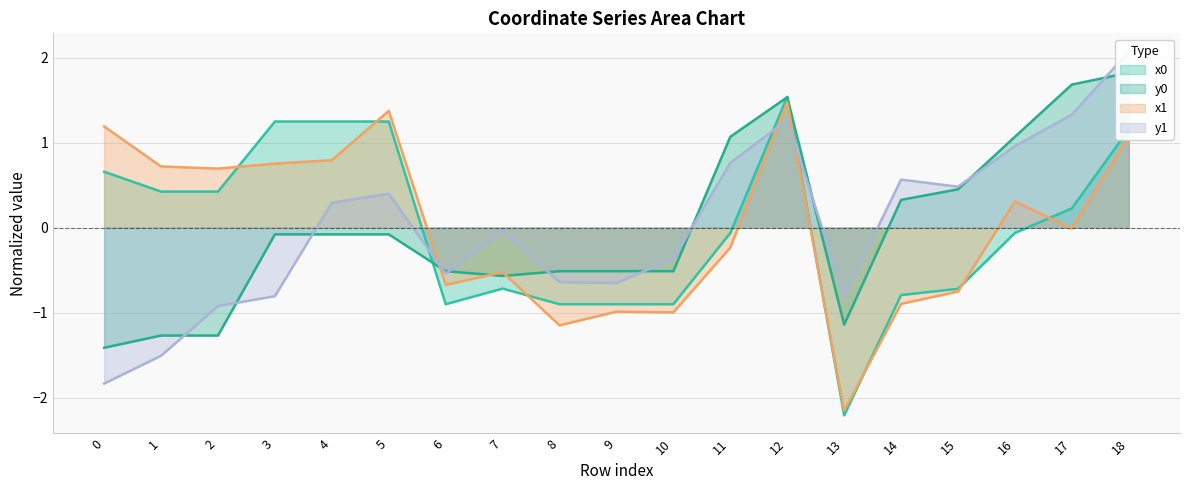

What is the difference between the second highest and second lowest values in the x1 series?

2.5